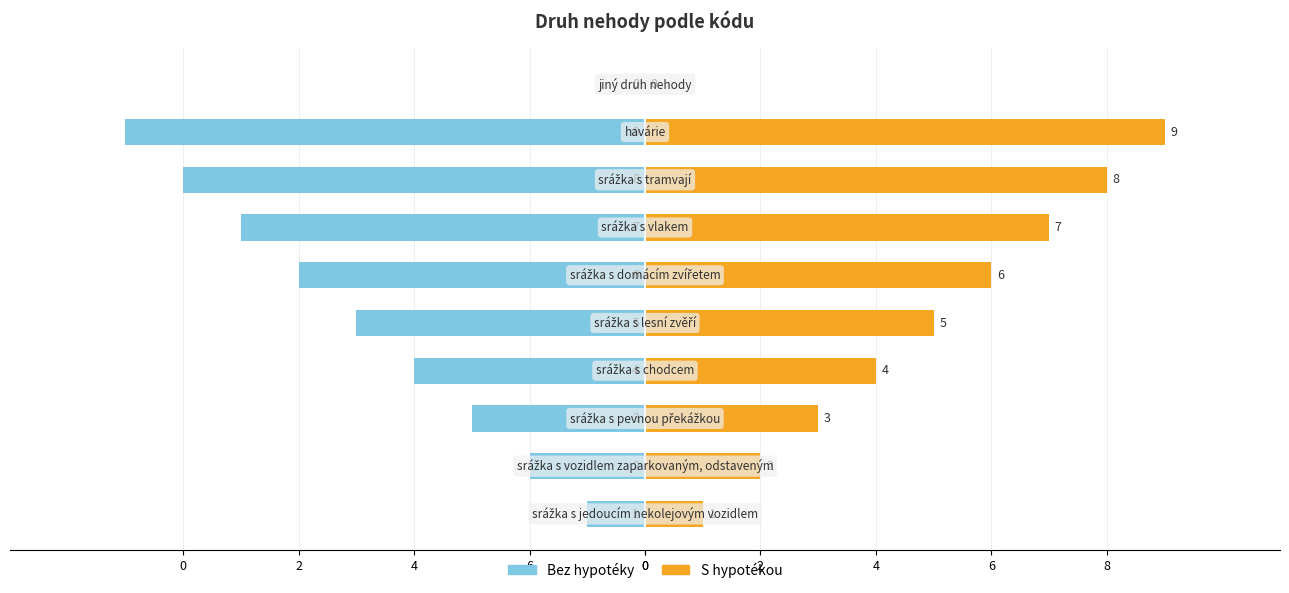

Rank the series by their maximum value, from lowest to highest.

Bez hypotéky, S hypotékou